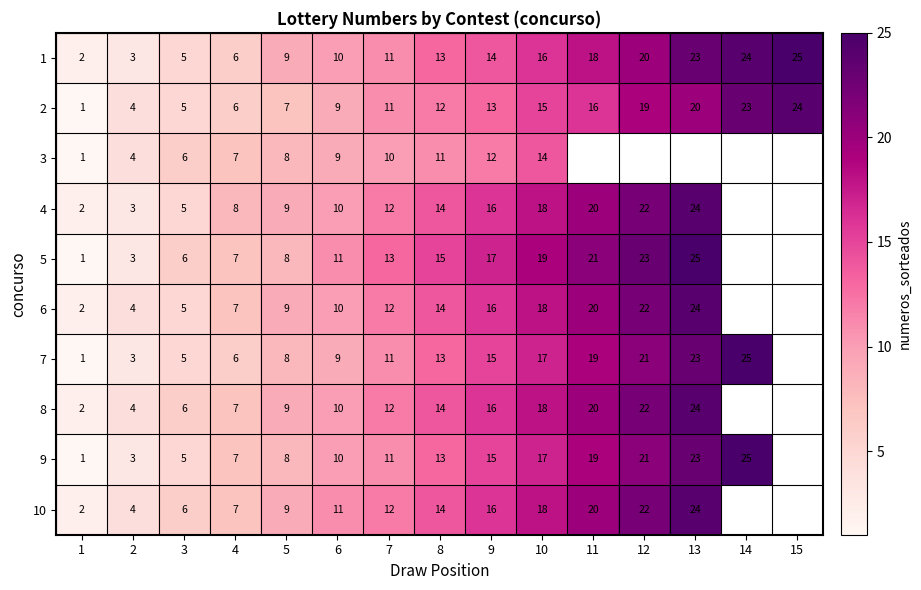

Which category has the highest value in the 2 series?

15